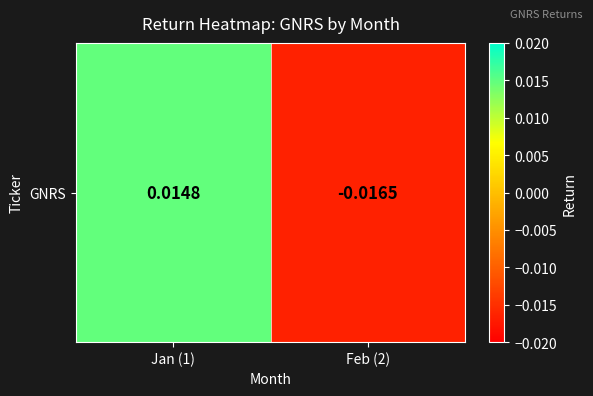

List the labels in order of value, largest first.

Jan (1), Feb (2)